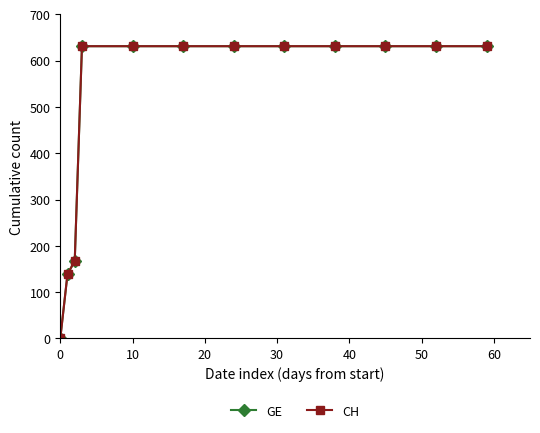

Is this an area chart (filled region under the line)?

No